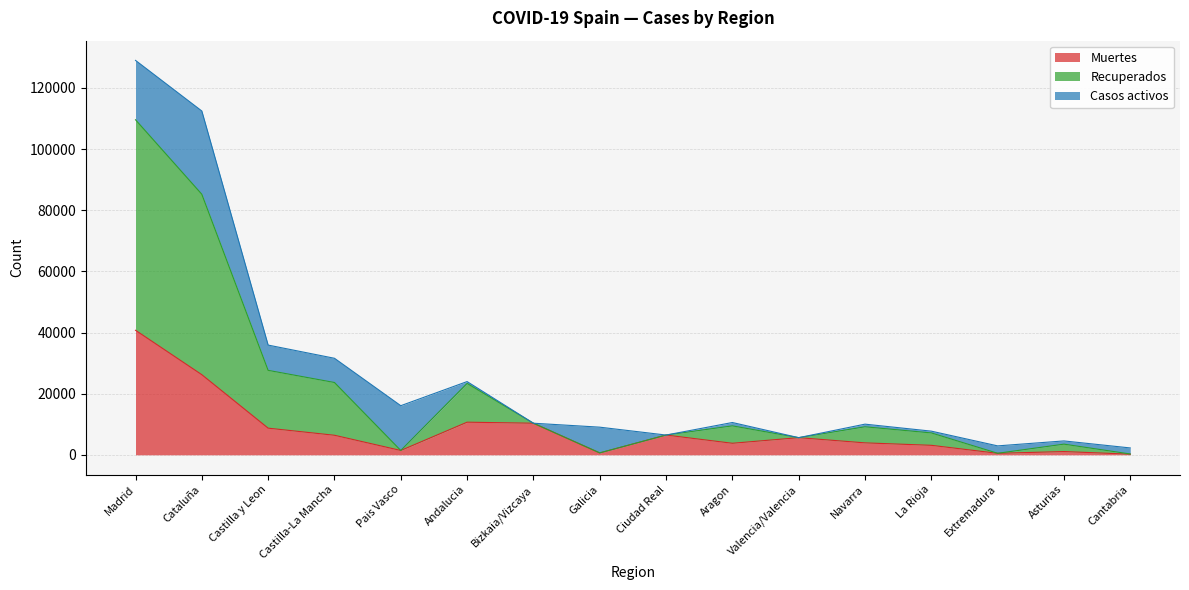

What is the value of the Muertes point at the 15th from the left?

1063